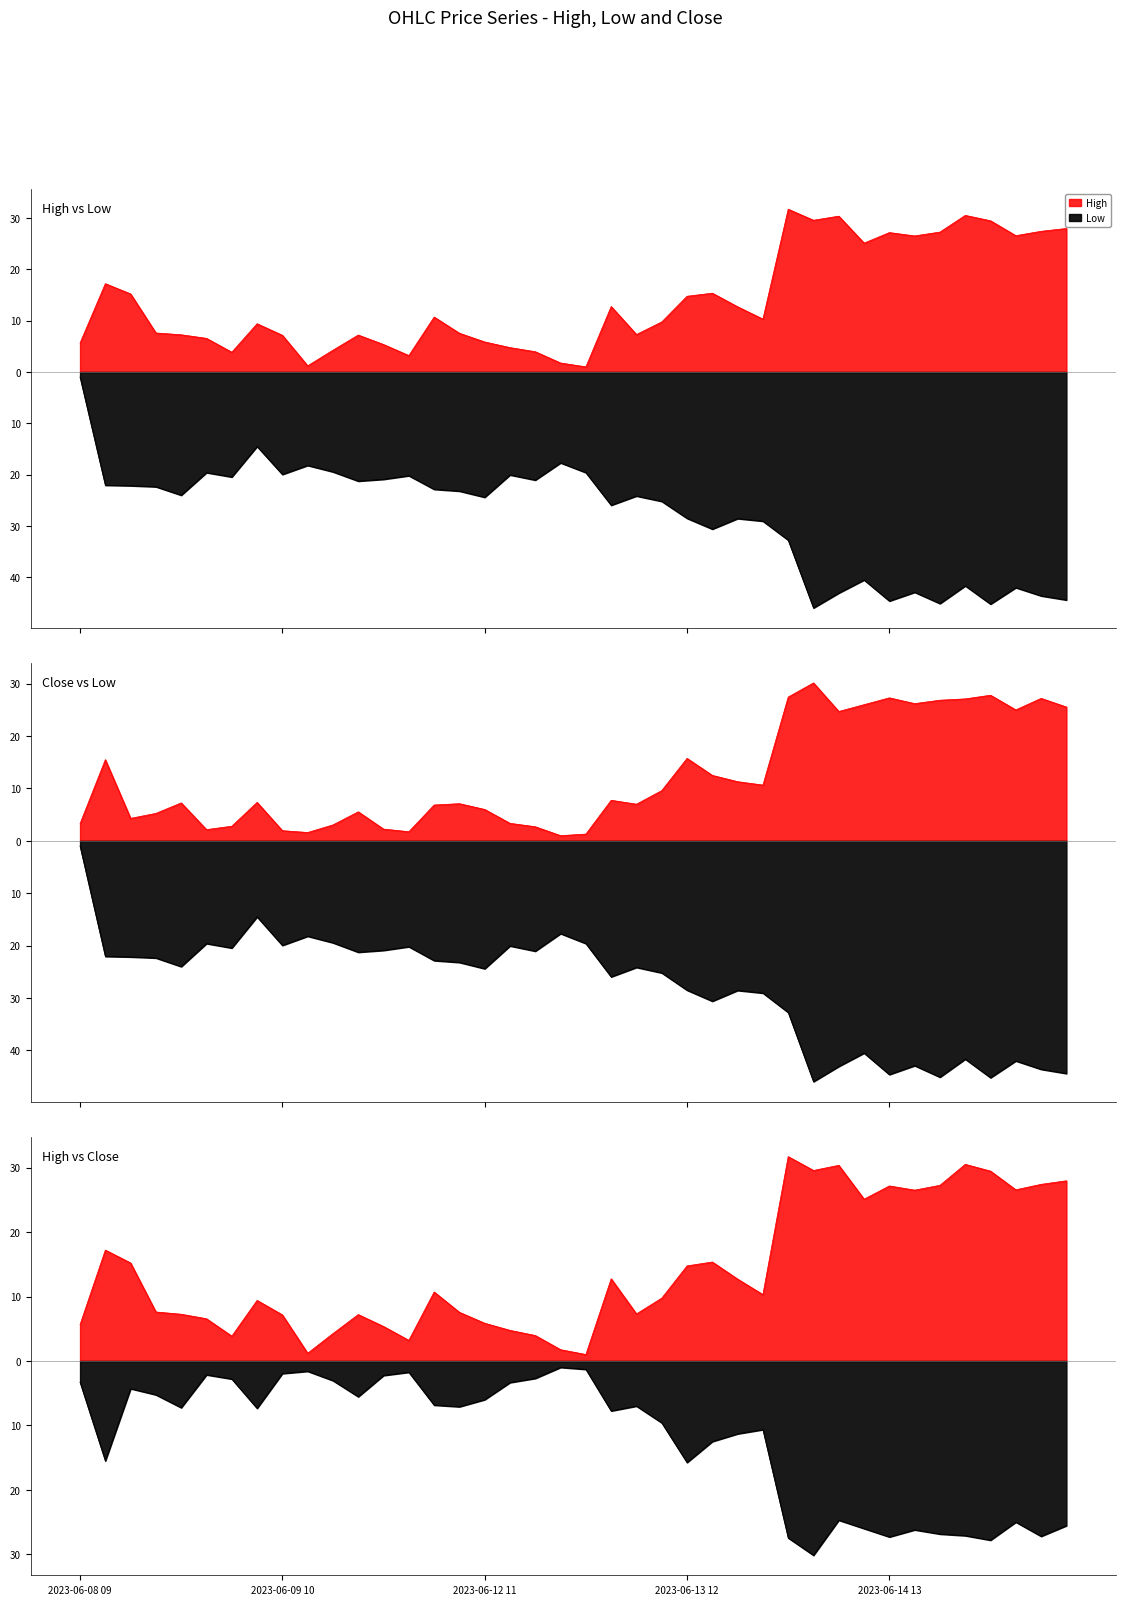

What is the label of the 38th point from the right?

2023-06-08 11